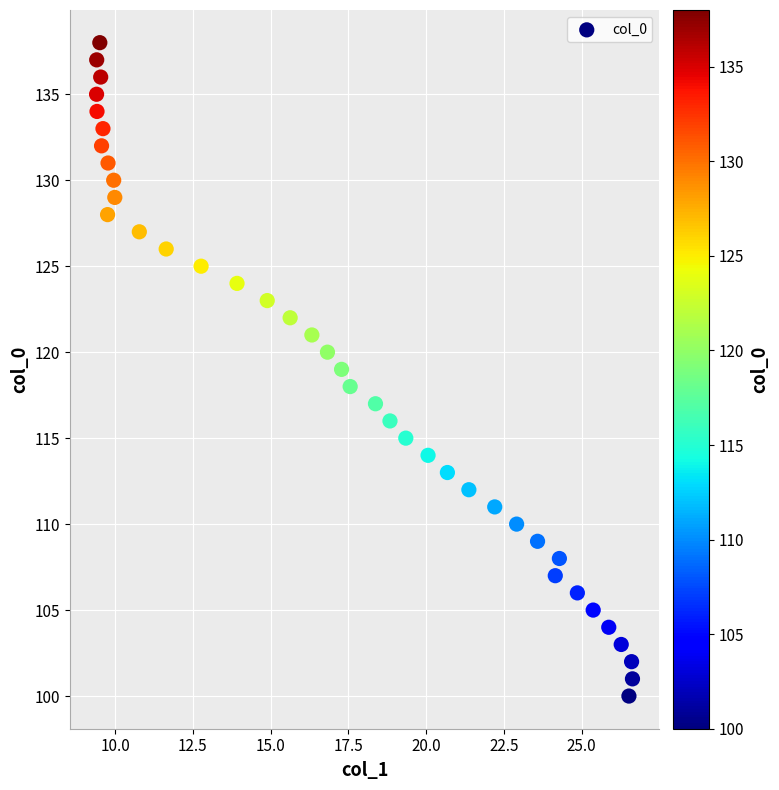

What is the range of Y values (max minus min)?

38